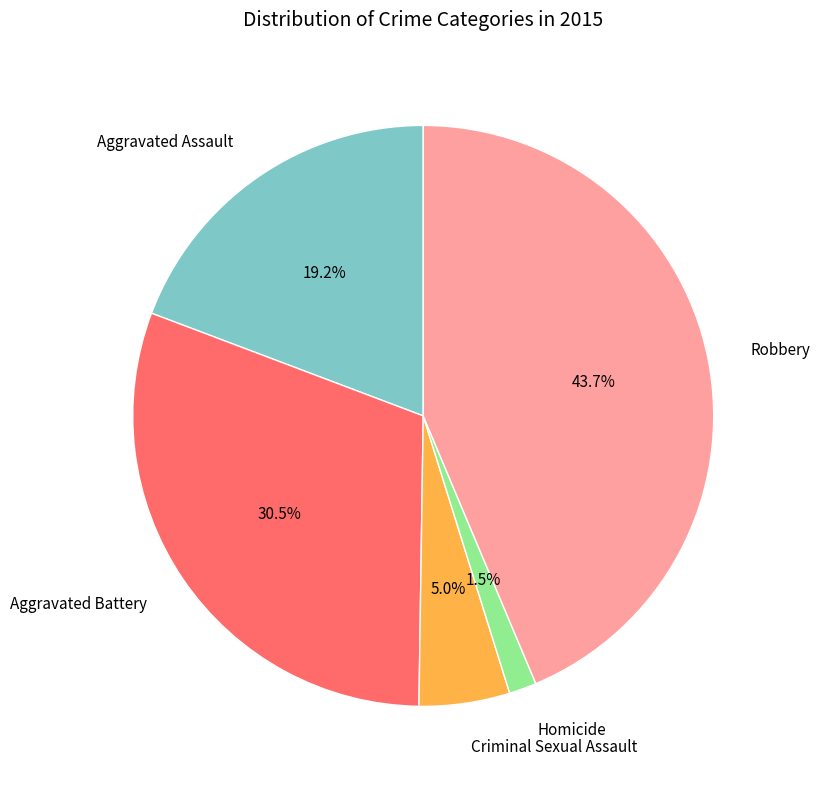

Does Aggravated Battery represent more than half of the total?

No